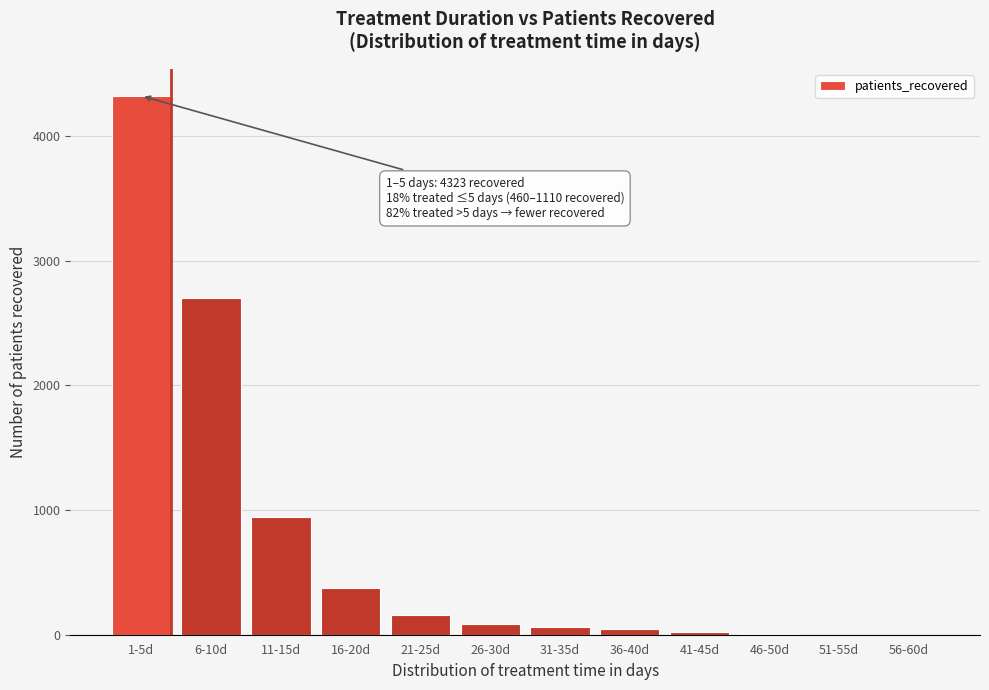

Where is the data nearest to the value 2161?

6-10d